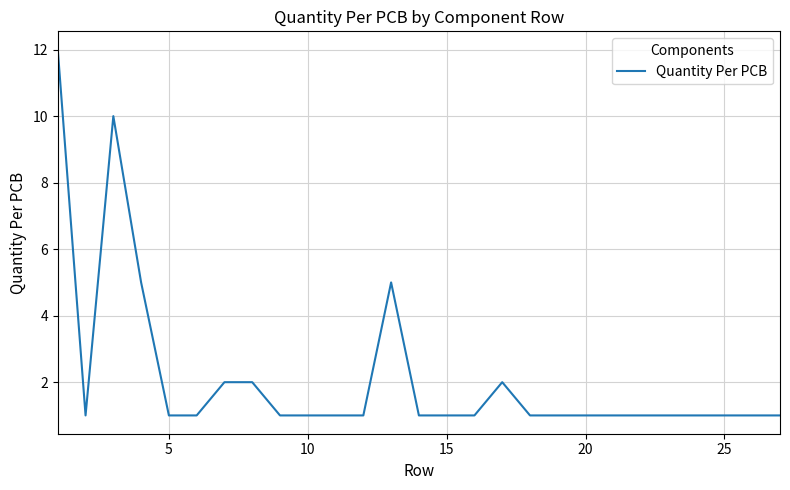

What is the sum of all values?

58